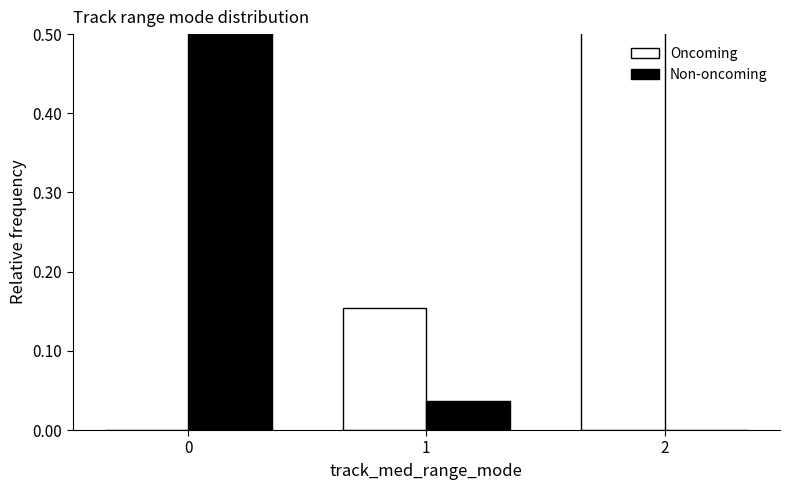

List the labels in order of Oncoming value, smallest first.

0, 1, 2